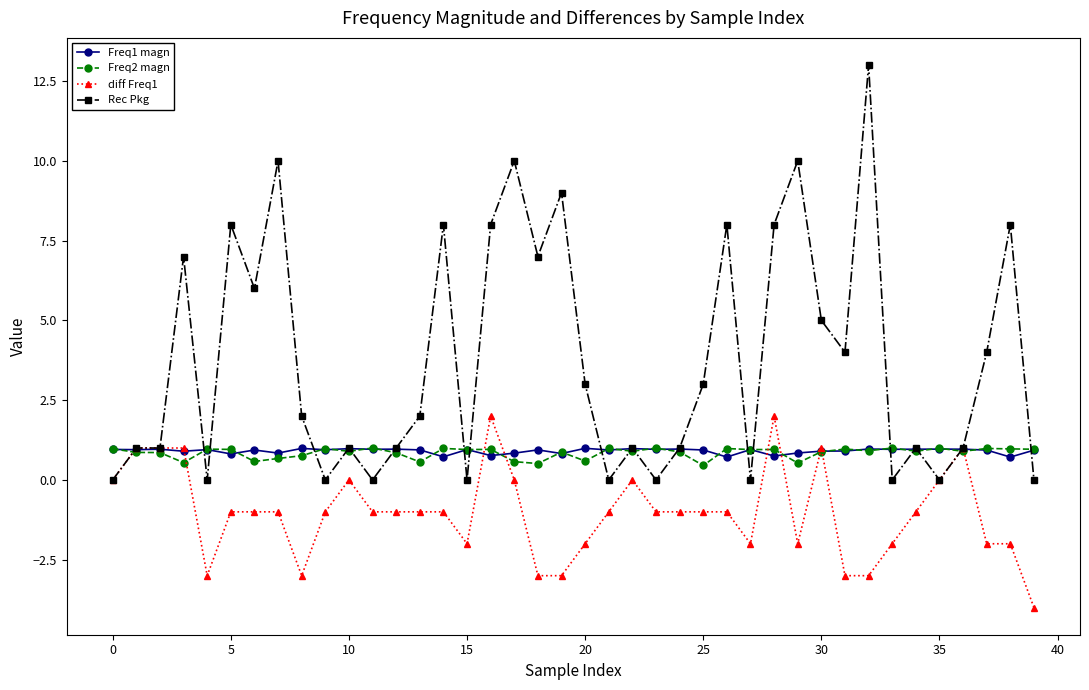

True or false: Rec Pkg has more than 0 points higher than both neighbors.

True